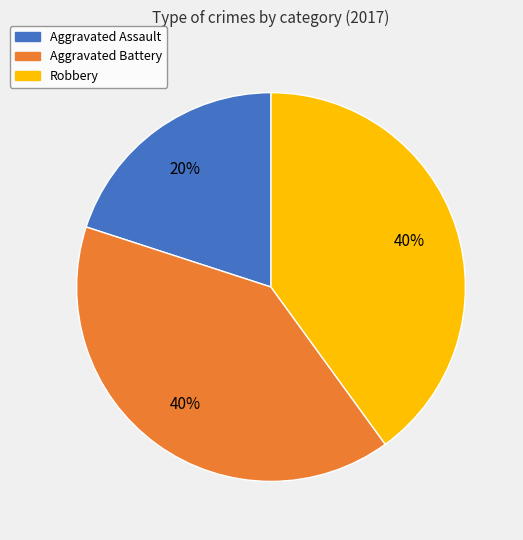

To the nearest percent, what is the difference between the Robbery and Aggravated Assault slice percentages?

20%